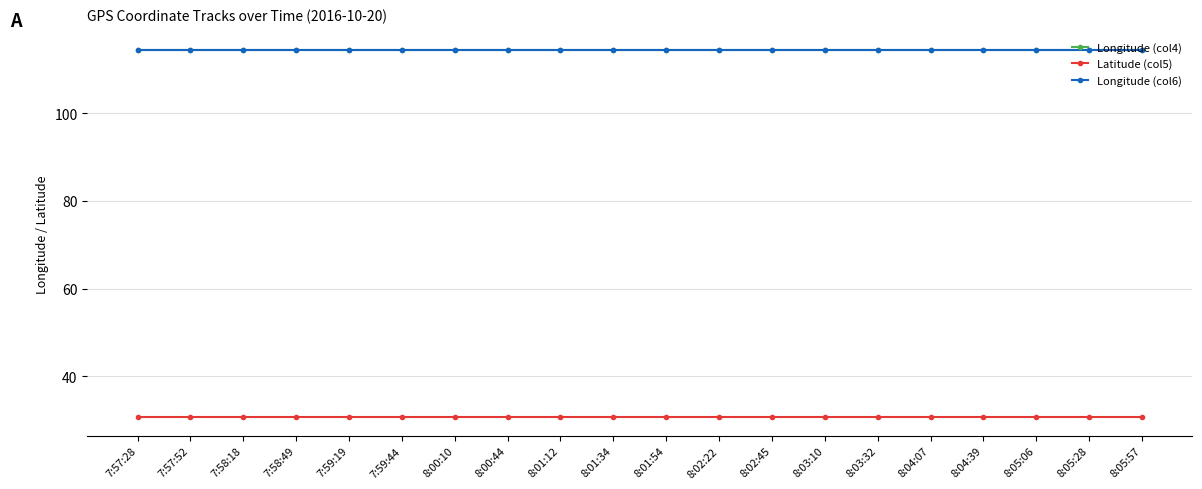

What are all the series names shown in the legend?

Longitude (col4), Latitude (col5), Longitude (col6)